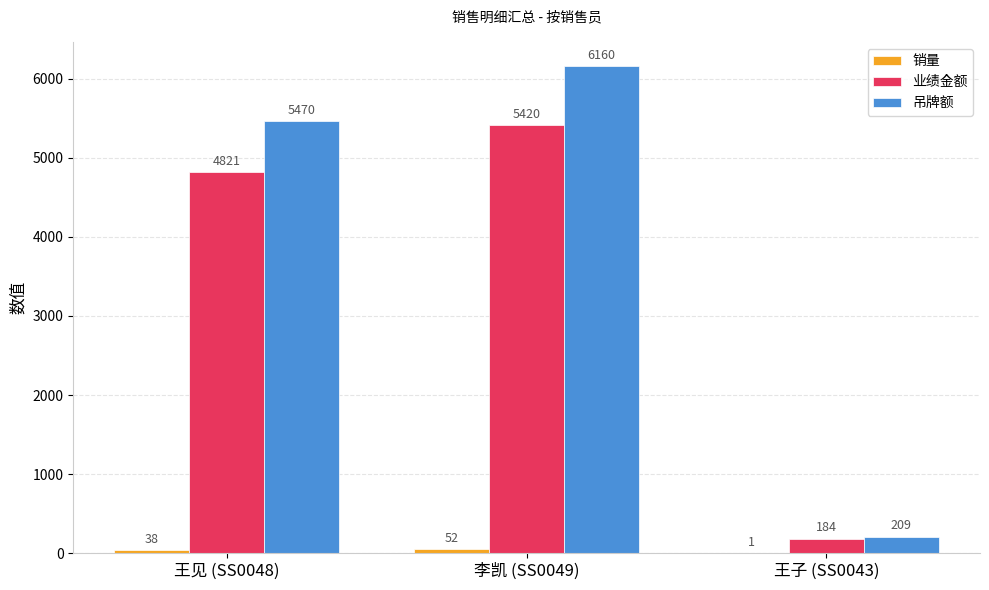

Which series has the largest total across all categories?

吊牌额